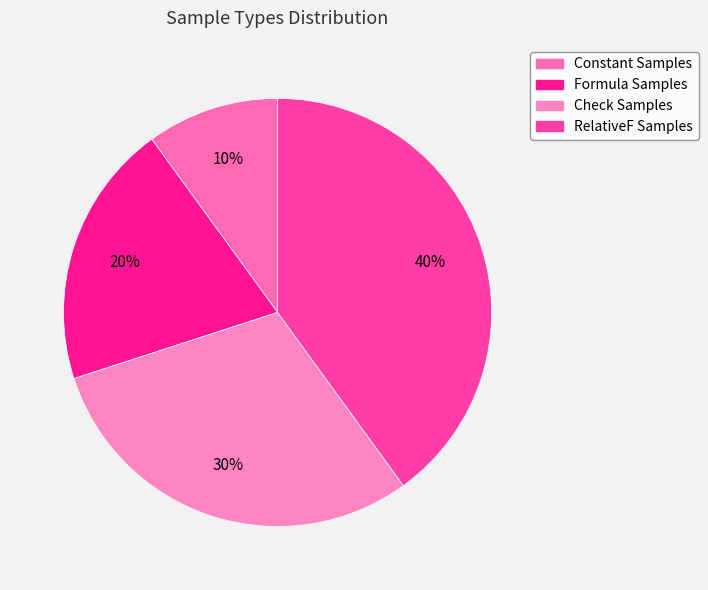

How many slices are in this pie chart?

4